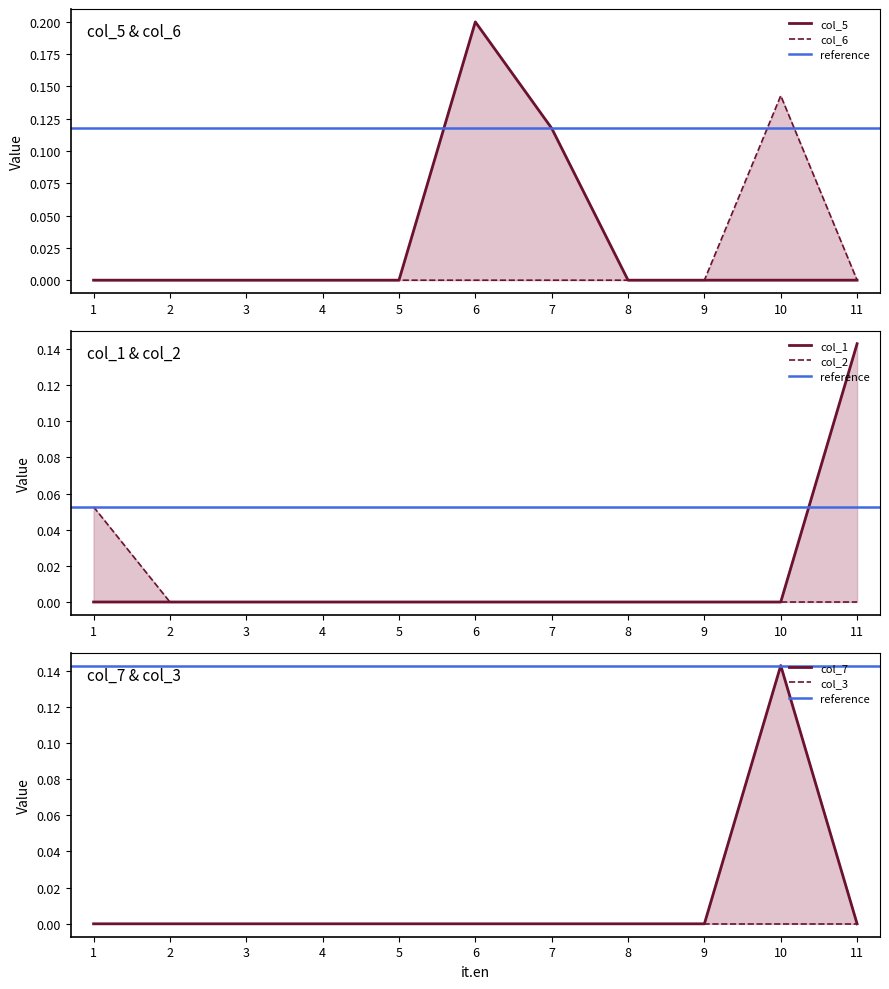

At which category is the sum across all series the highest?

10